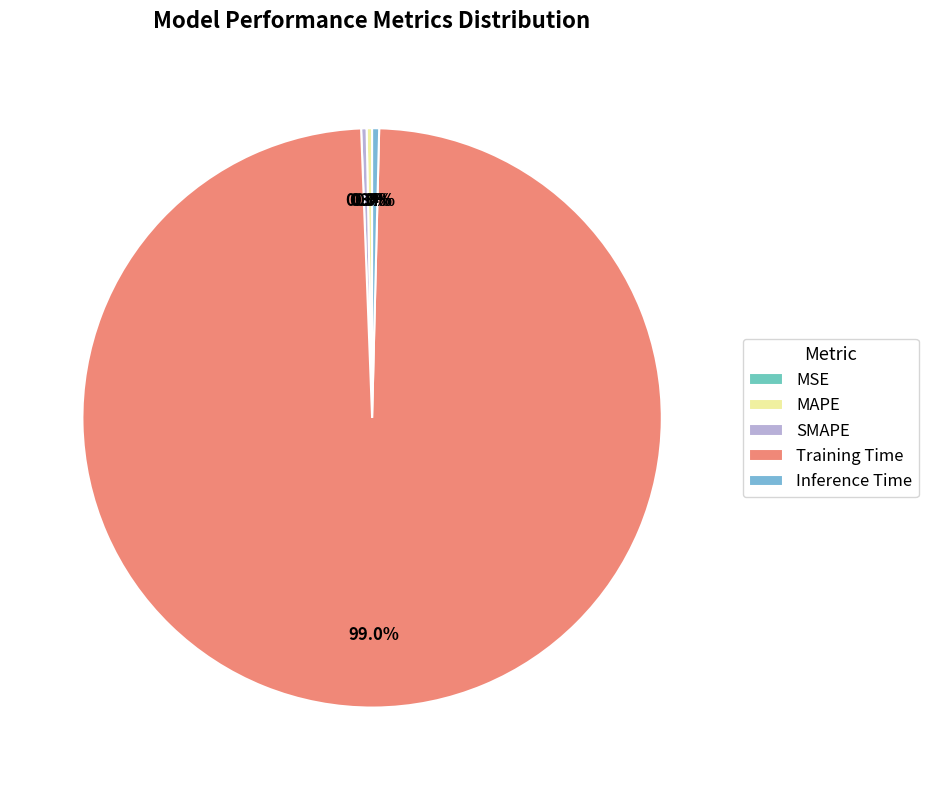

To the nearest percent, what is the difference between the largest and smallest slice percentages?

99%